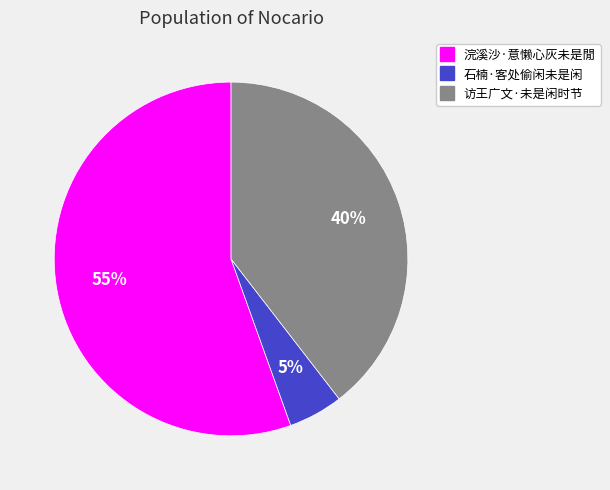

To the nearest percent, what is the difference between the largest and smallest slice percentages?

50%